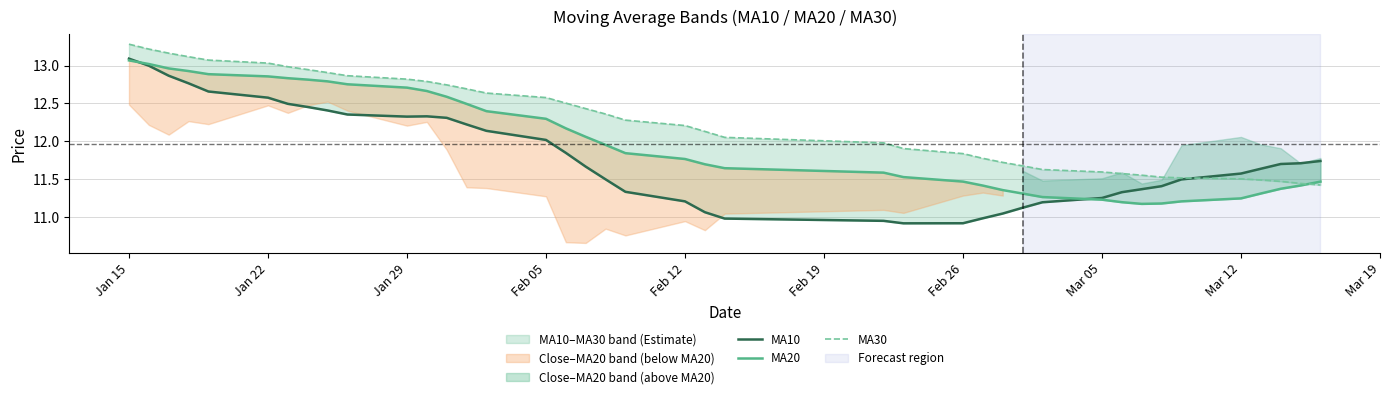

Is it true that MA10 equals 17.9 at 21?

False